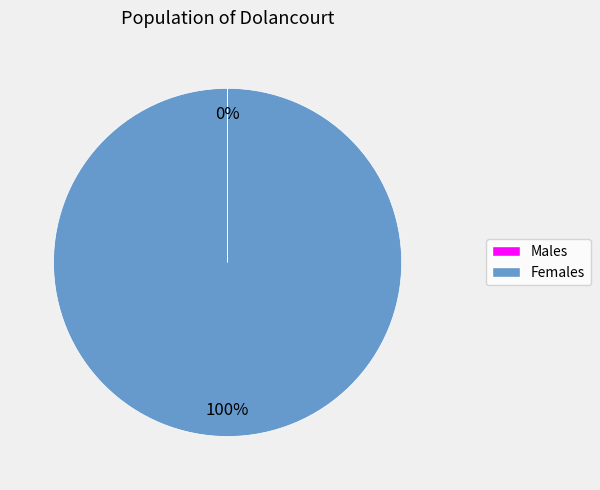

To the nearest percent, what is the difference between the largest and smallest slice percentages?

100%